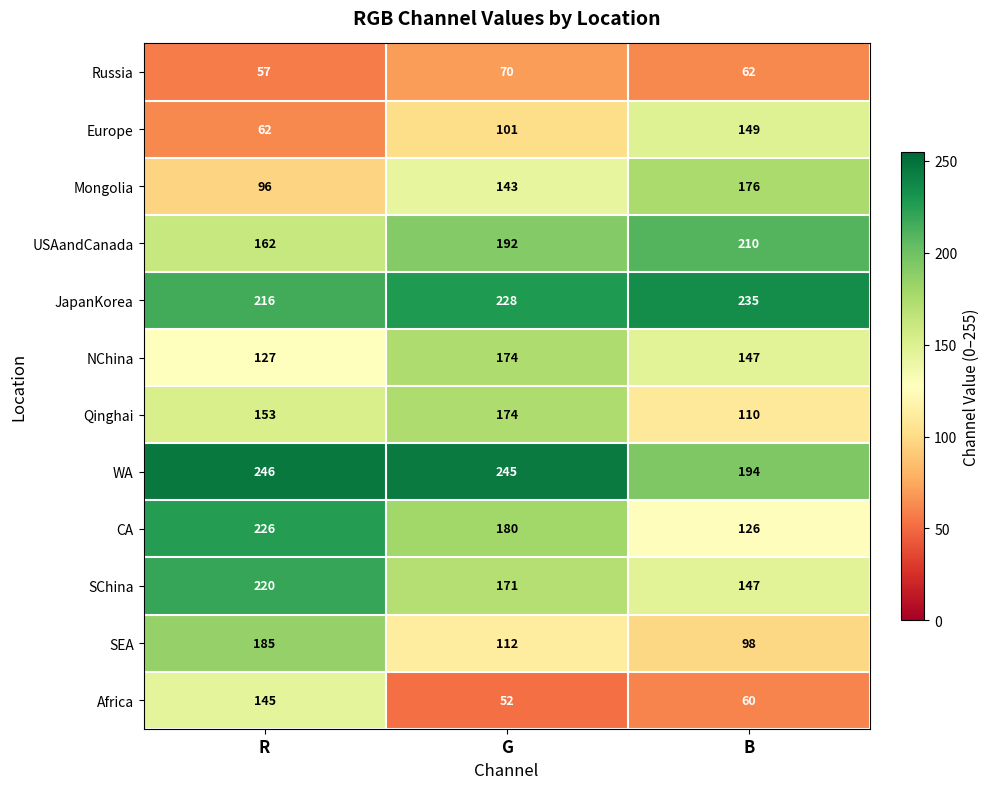

Is the value of JapanKorea at B greater than the value of CA at B?

Yes